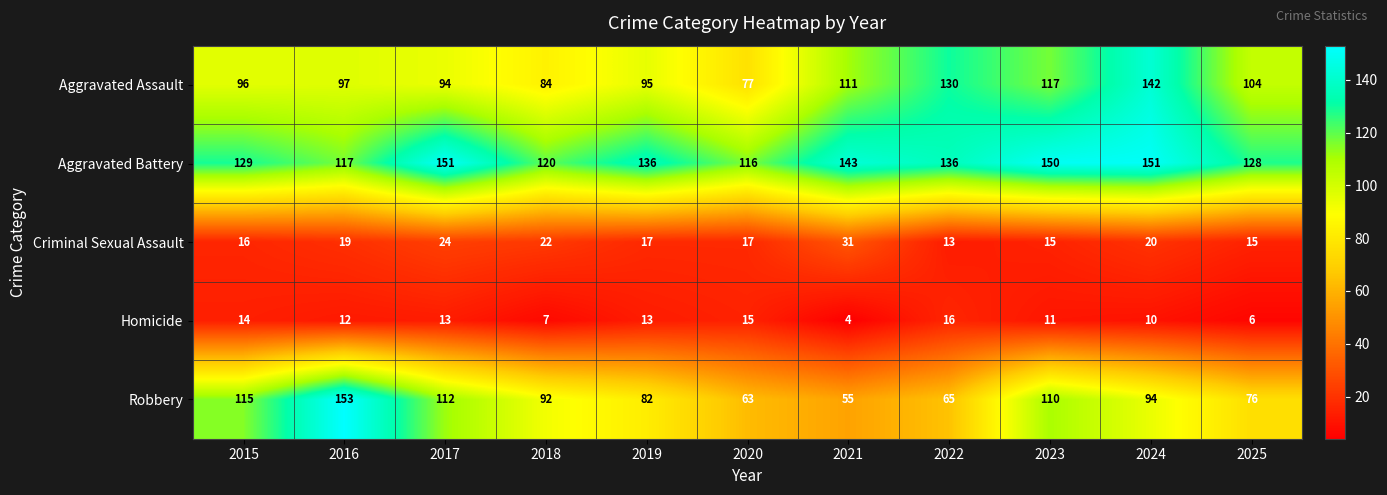

What is the maximum value shown in the chart?

153